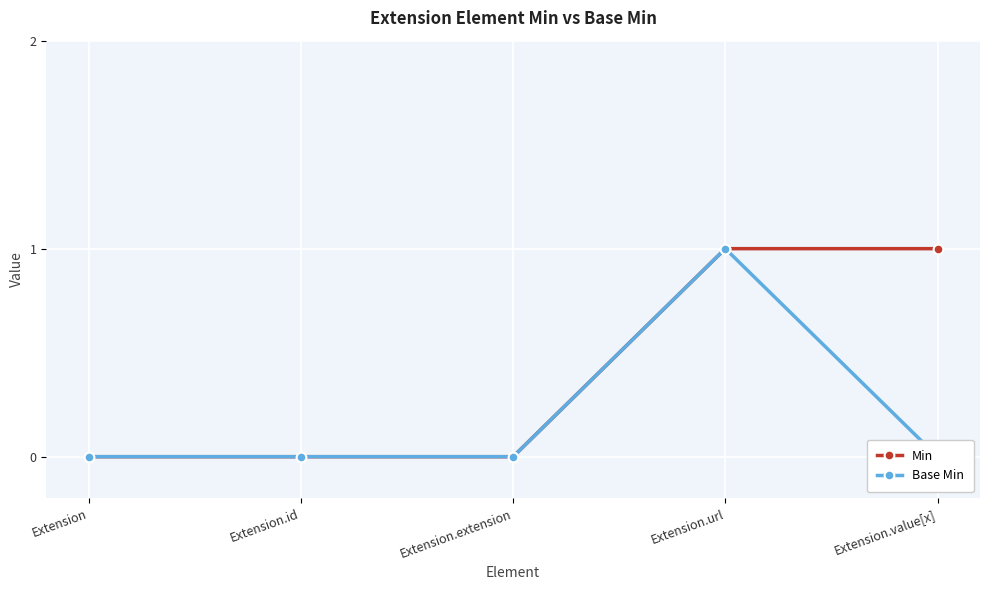

At which category does Base Min reach its first local peak?

Extension.url